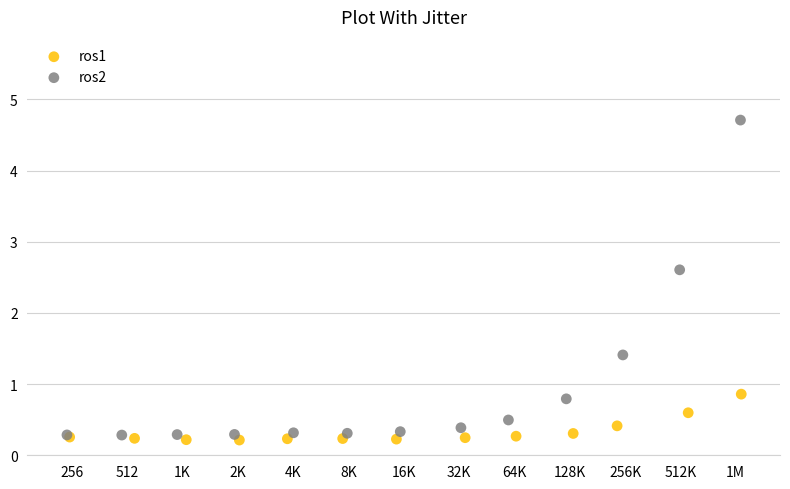

Which series reaches the maximum Y coordinate?

ros2